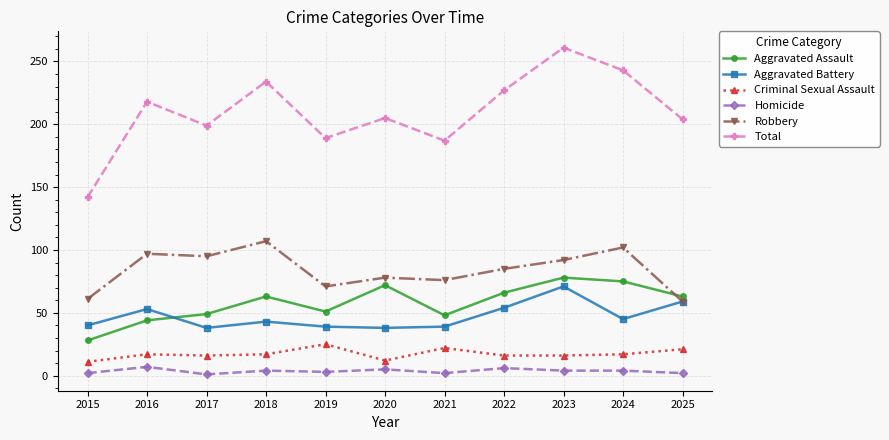

What is the maximum value for Criminal Sexual Assault?

25